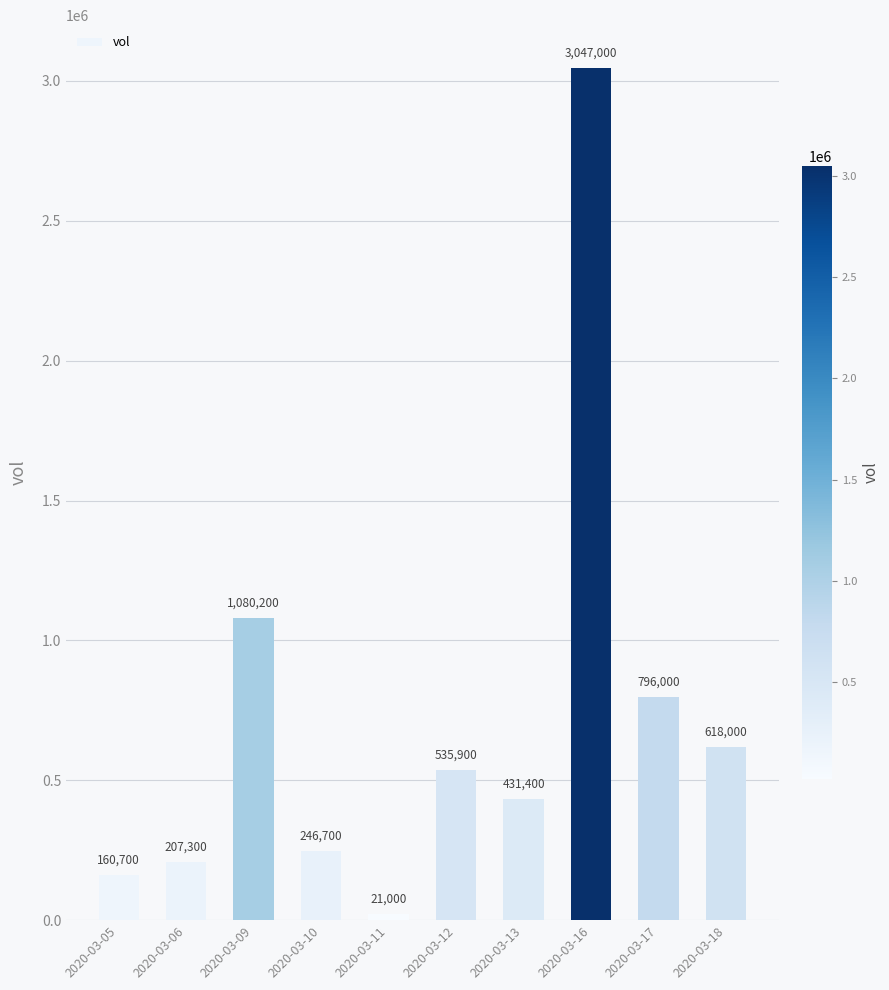

Approximately how many times larger is the value at 2020-03-05 compared to 2020-03-06?

0.8